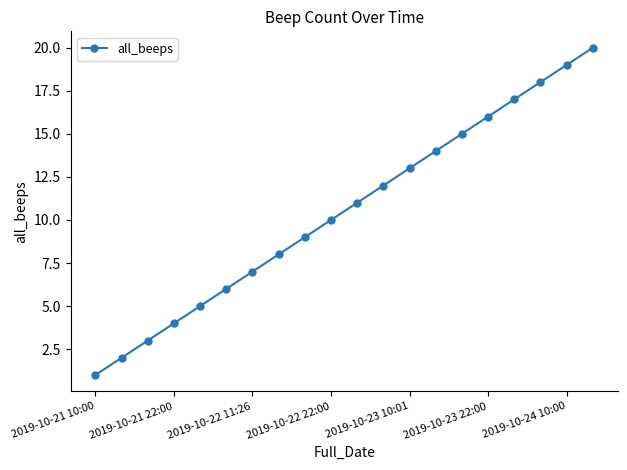

What is the sum of all values?

210